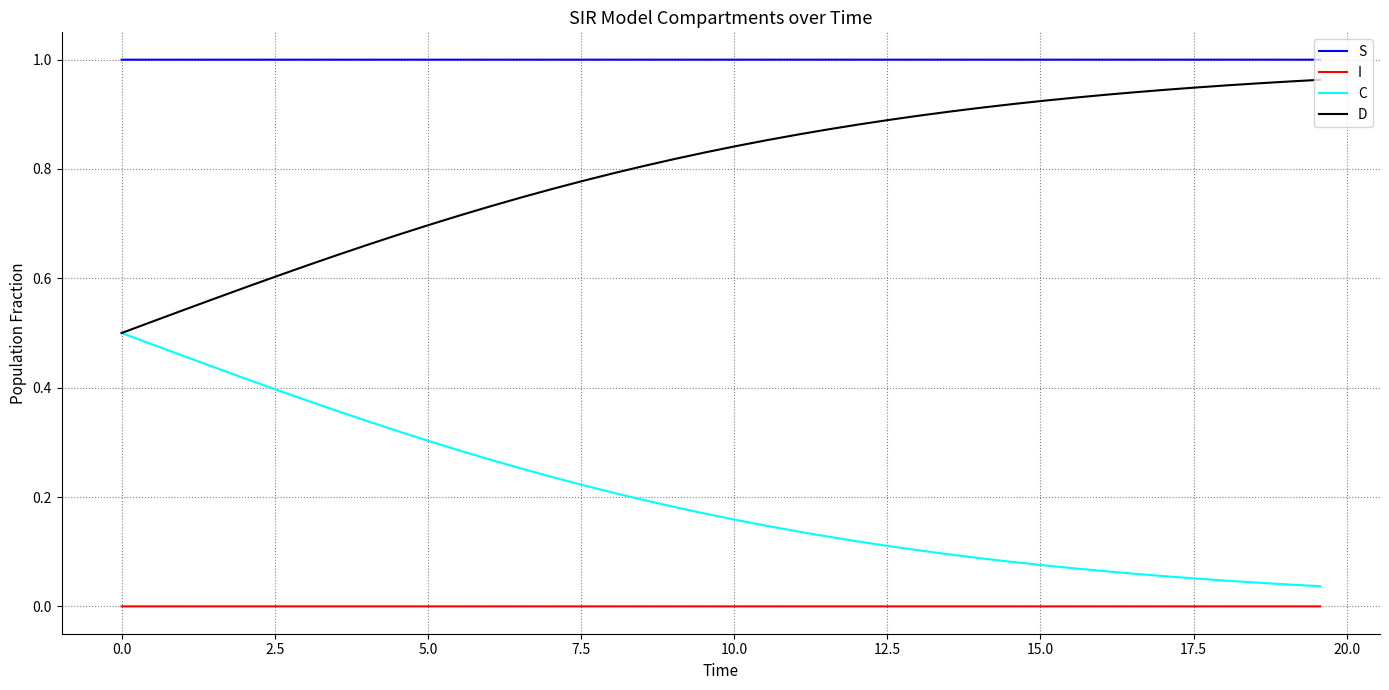

Which series has the largest total across all categories?

S